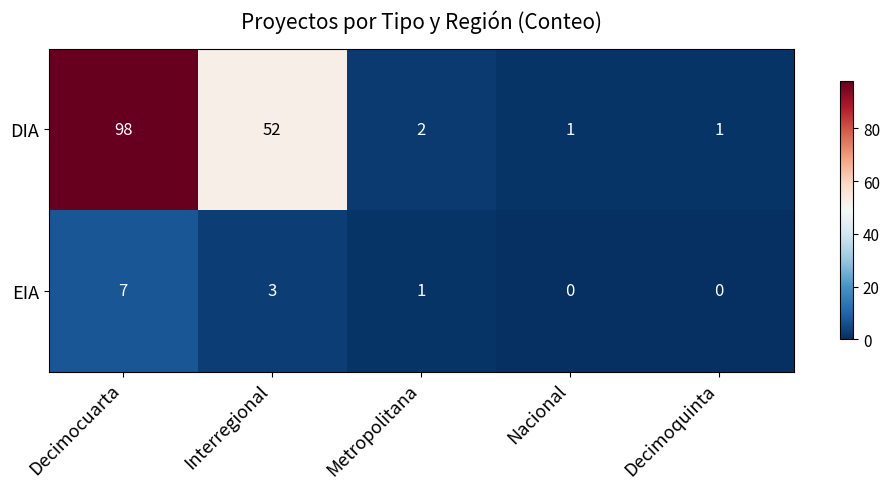

Which series has the largest range (max minus min)?

DIA